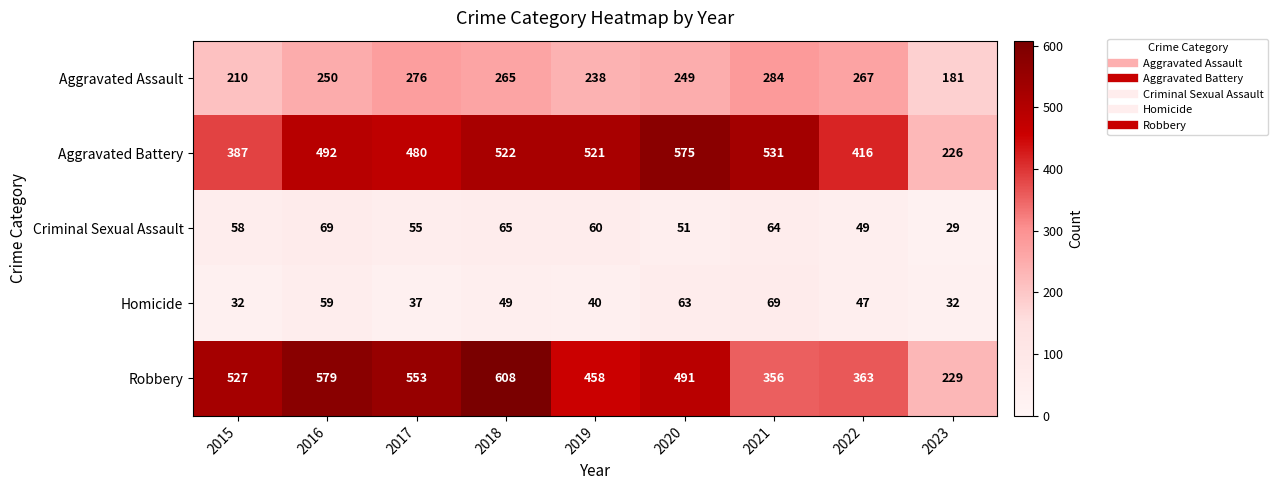

Rank the series at 2016 from highest to lowest value.

Robbery, Aggravated Battery, Aggravated Assault, Criminal Sexual Assault, Homicide